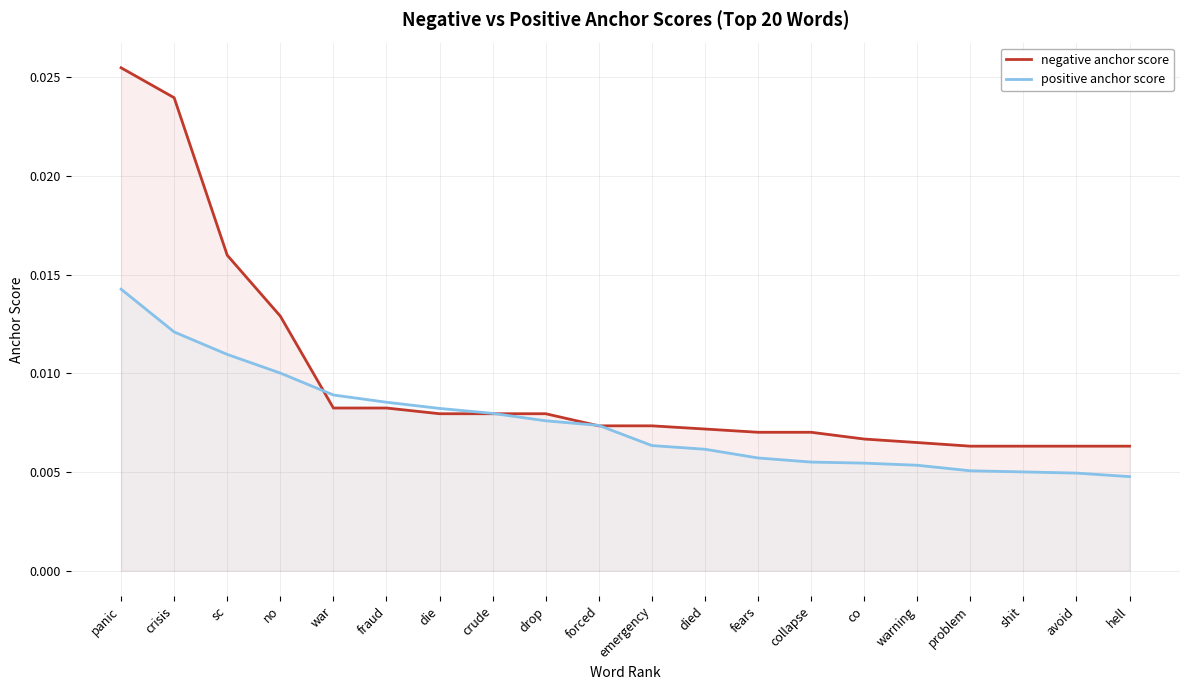

True or false: negative anchor score and positive anchor score intersect in this chart.

True